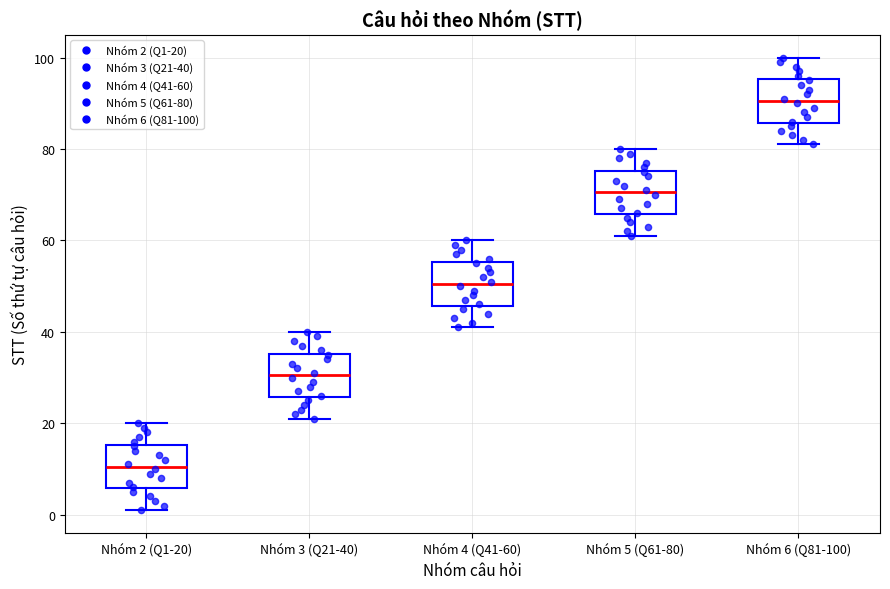

Which box's median line is the lowest?

Nhóm 2 (Q1-20)